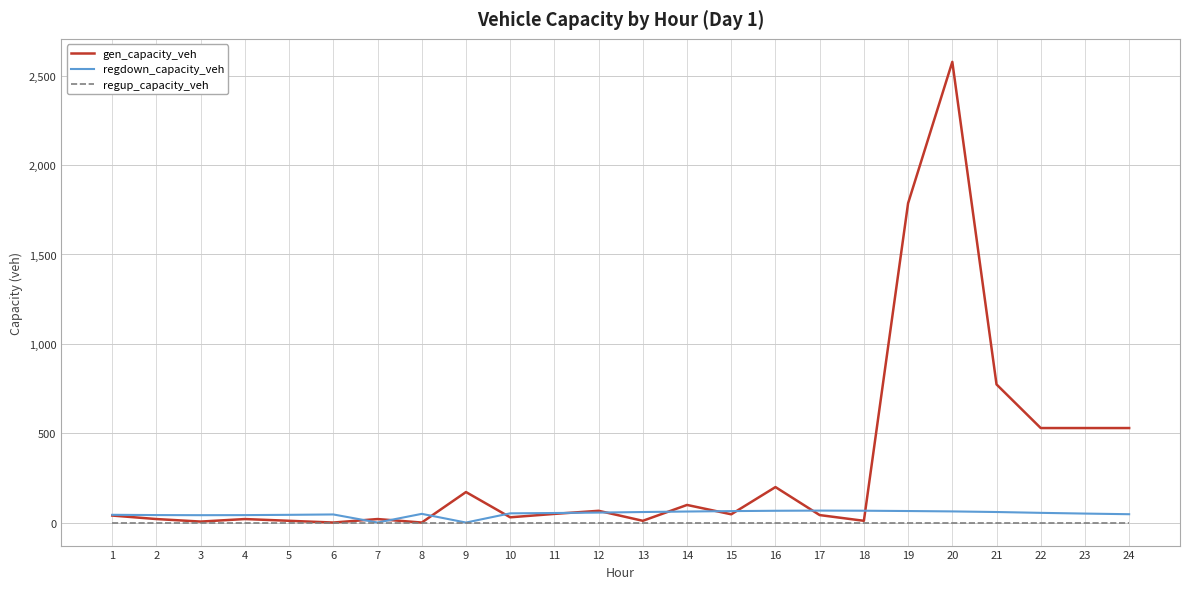

Which series has the largest total across all categories?

gen_capacity_veh